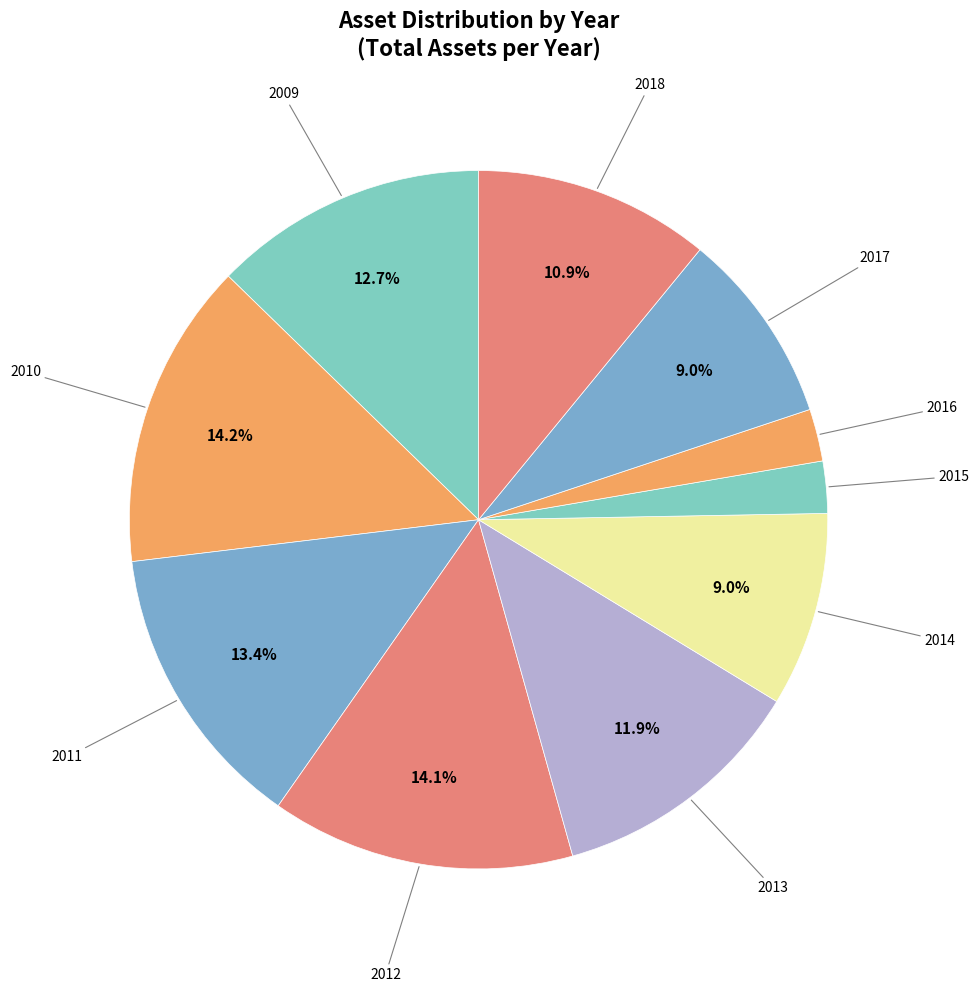

How many slices are in this pie chart?

10